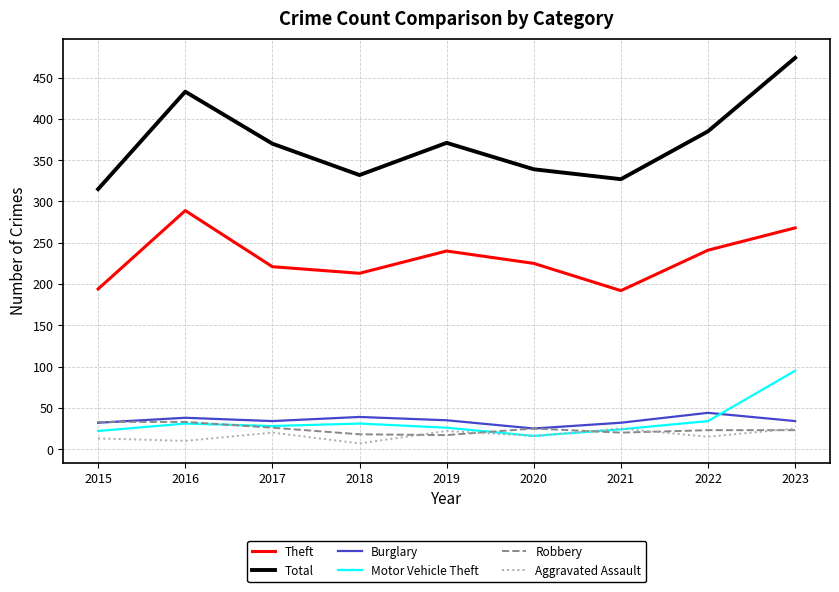

At which label does Total reach its minimum?

2015